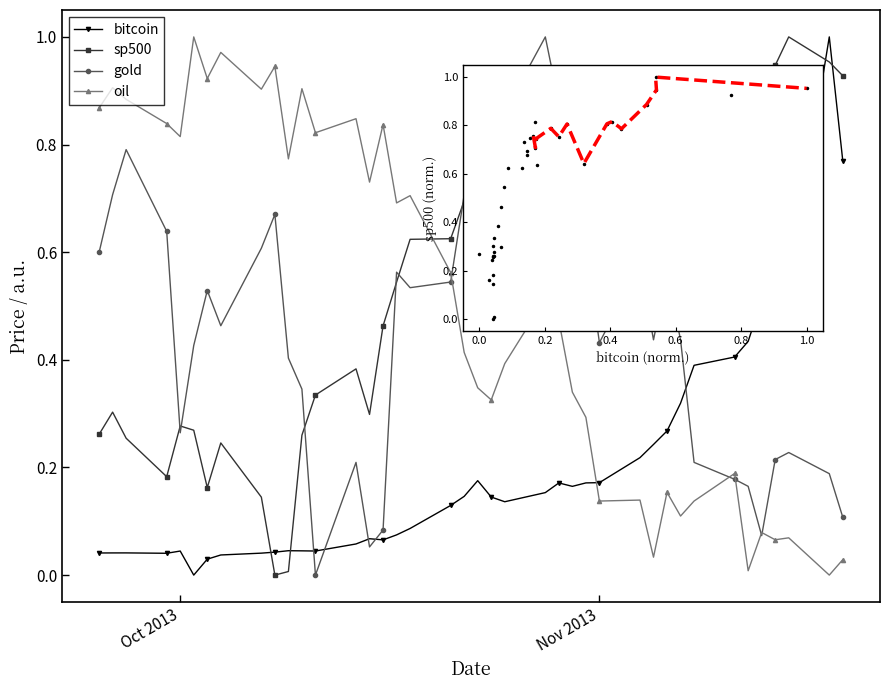

How many interior local peaks does the bitcoin series have?

8